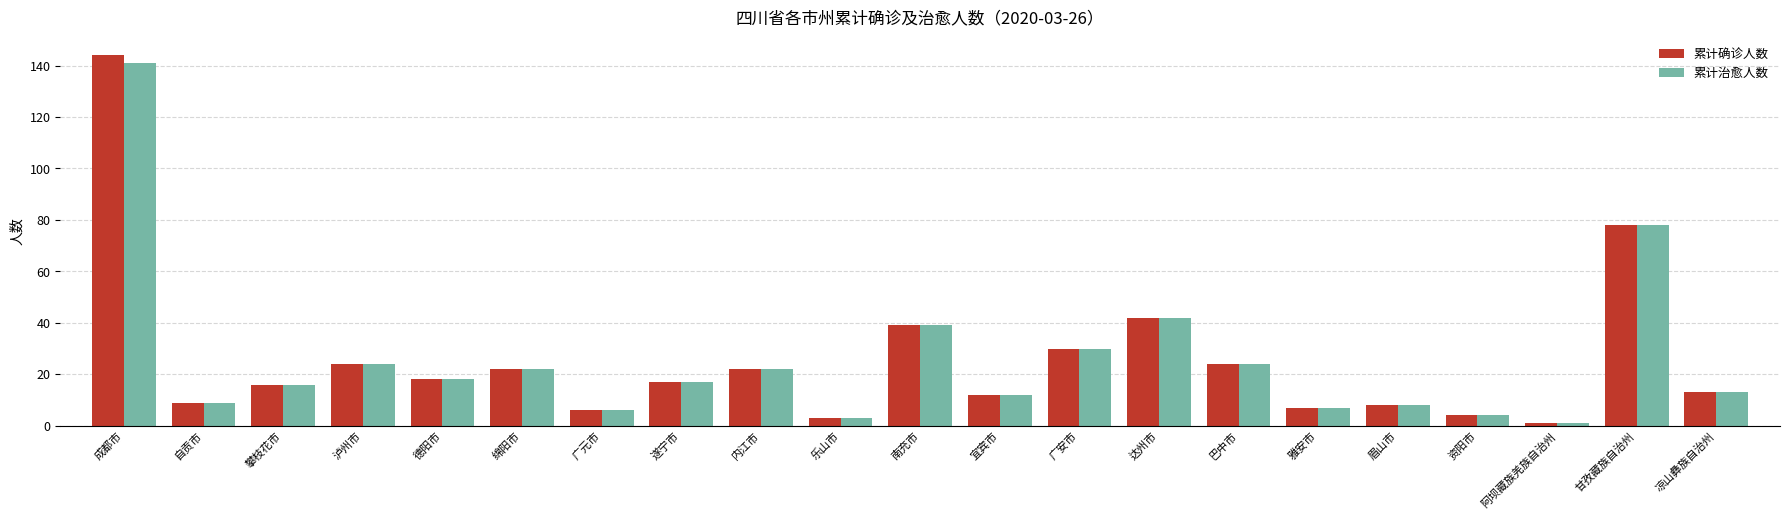

Reading right to left, extract all data points from this chart.

累计确诊人数: 凉山彝族自治州=13	甘孜藏族自治州=78	阿坝藏族羌族自治州=1	资阳市=4	眉山市=8	雅安市=7	巴中市=24	达州市=42	广安市=30	宜宾市=12	南充市=39	乐山市=3	内江市=22	遂宁市=17	广元市=6	绵阳市=22	德阳市=18	泸州市=24	攀枝花市=16	自贡市=9	成都市=144
累计治愈人数: 凉山彝族自治州=13	甘孜藏族自治州=78	阿坝藏族羌族自治州=1	资阳市=4	眉山市=8	雅安市=7	巴中市=24	达州市=42	广安市=30	宜宾市=12	南充市=39	乐山市=3	内江市=22	遂宁市=17	广元市=6	绵阳市=22	德阳市=18	泸州市=24	攀枝花市=16	自贡市=9	成都市=141